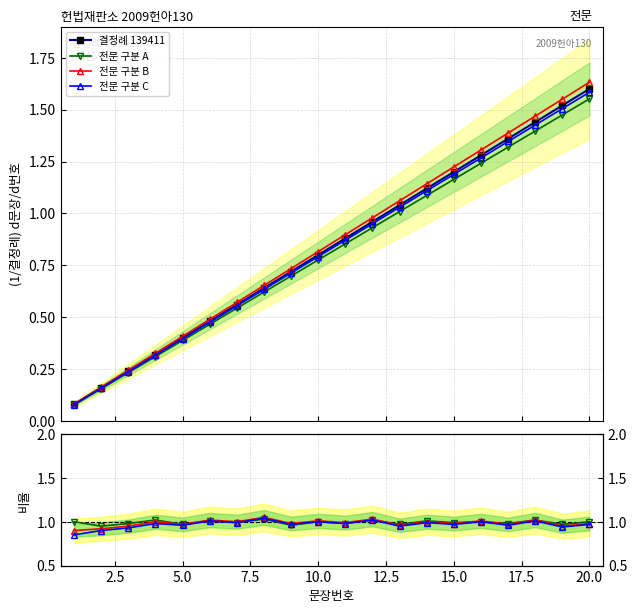

Between 9 and 10, which is larger?

10